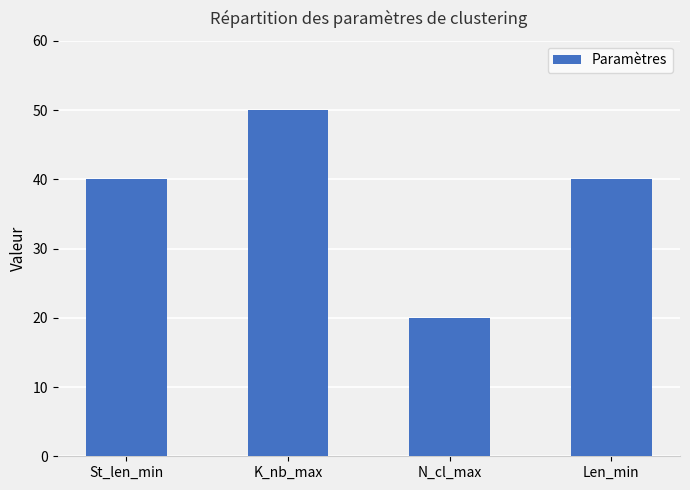

What value does the data have at N_cl_max, to the nearest 10?

20